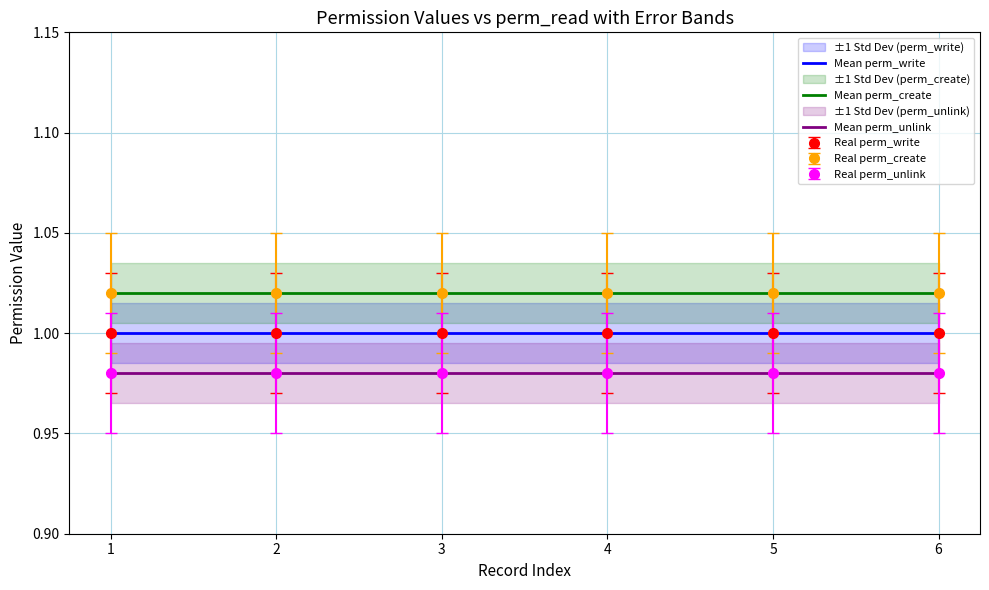

True or false: Mean perm_unlink and Mean perm_create intersect in this chart.

False